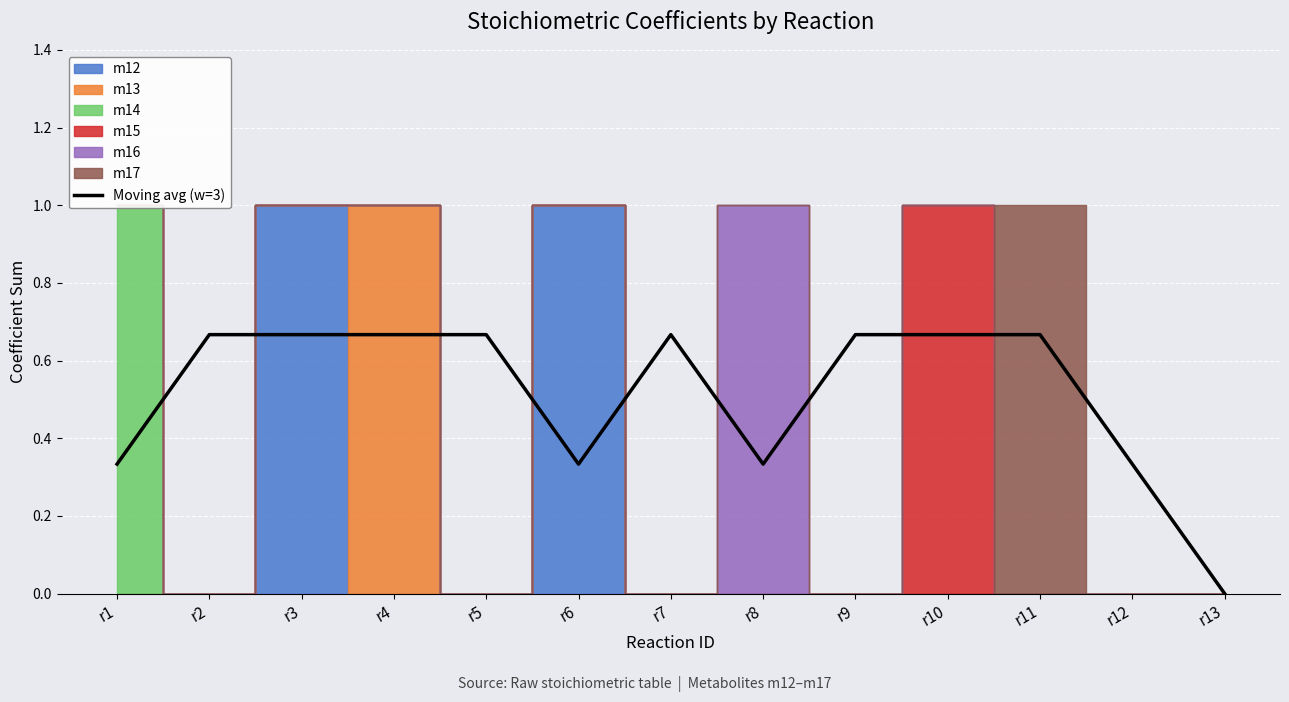

The chart shows a value of 0.6 at r8. True or false?

False